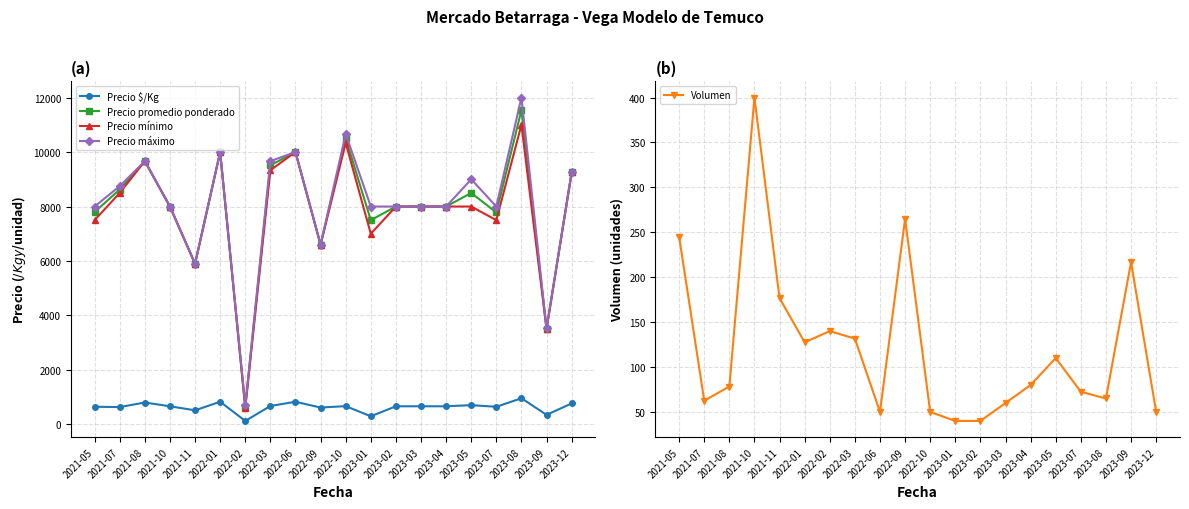

Which category has the highest value in the Precio $/Kg series?

2023-08